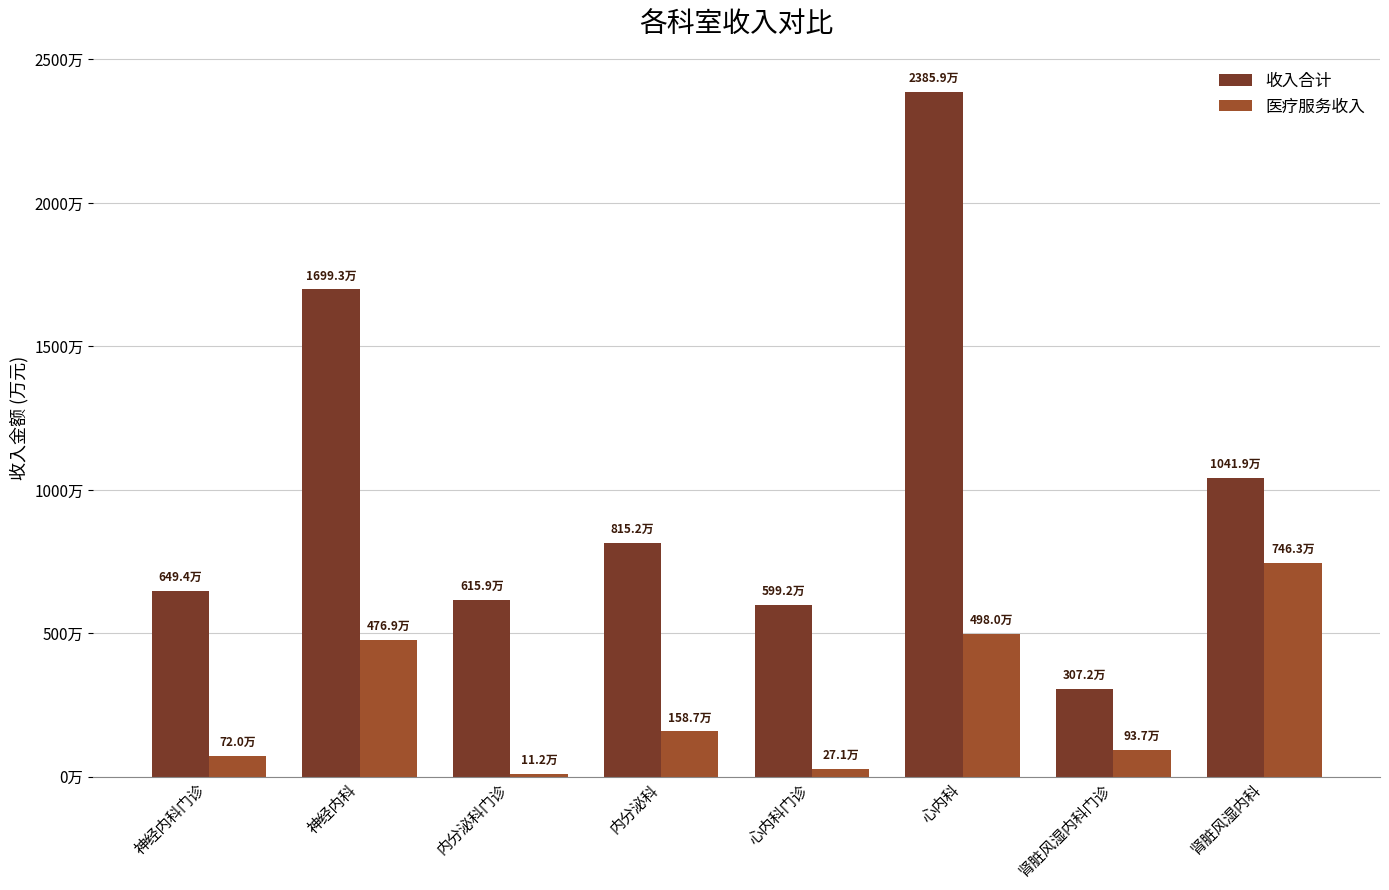

Reading right to left, list all the values displayed in this chart.

收入合计: 肾脏风湿内科=10418738.8	肾脏风湿内科门诊=3071708.4	心内科=23859251.1	心内科门诊=5992492.9	内分泌科=8151531.0	内分泌科门诊=6158532.5	神经内科=16992811.3	神经内科门诊=6493931.4
医疗服务收入: 肾脏风湿内科=7463173.3	肾脏风湿内科门诊=937349.5	心内科=4980340.0	心内科门诊=270670.8	内分泌科=1586538.0	内分泌科门诊=112342.1	神经内科=4768590.4	神经内科门诊=720470.5